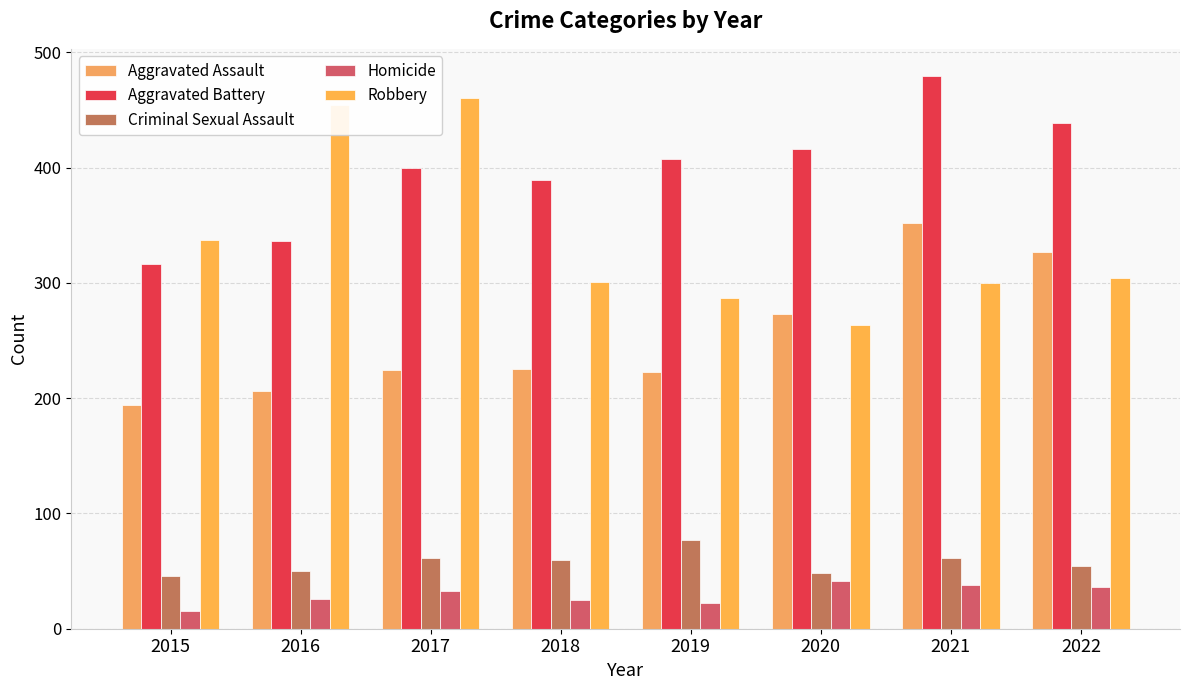

Reading left to right, list all the values displayed in this chart.

Aggravated Assault: 2015=194	2016=206	2017=224	2018=225	2019=223	2020=273	2021=352	2022=327
Aggravated Battery: 2015=316	2016=336	2017=400	2018=389	2019=407	2020=416	2021=479	2022=439
Criminal Sexual Assault: 2015=46	2016=50	2017=61	2018=60	2019=77	2020=48	2021=61	2022=54
Homicide: 2015=15	2016=26	2017=33	2018=25	2019=22	2020=41	2021=38	2022=36
Robbery: 2015=337	2016=454	2017=460	2018=301	2019=287	2020=263	2021=300	2022=304